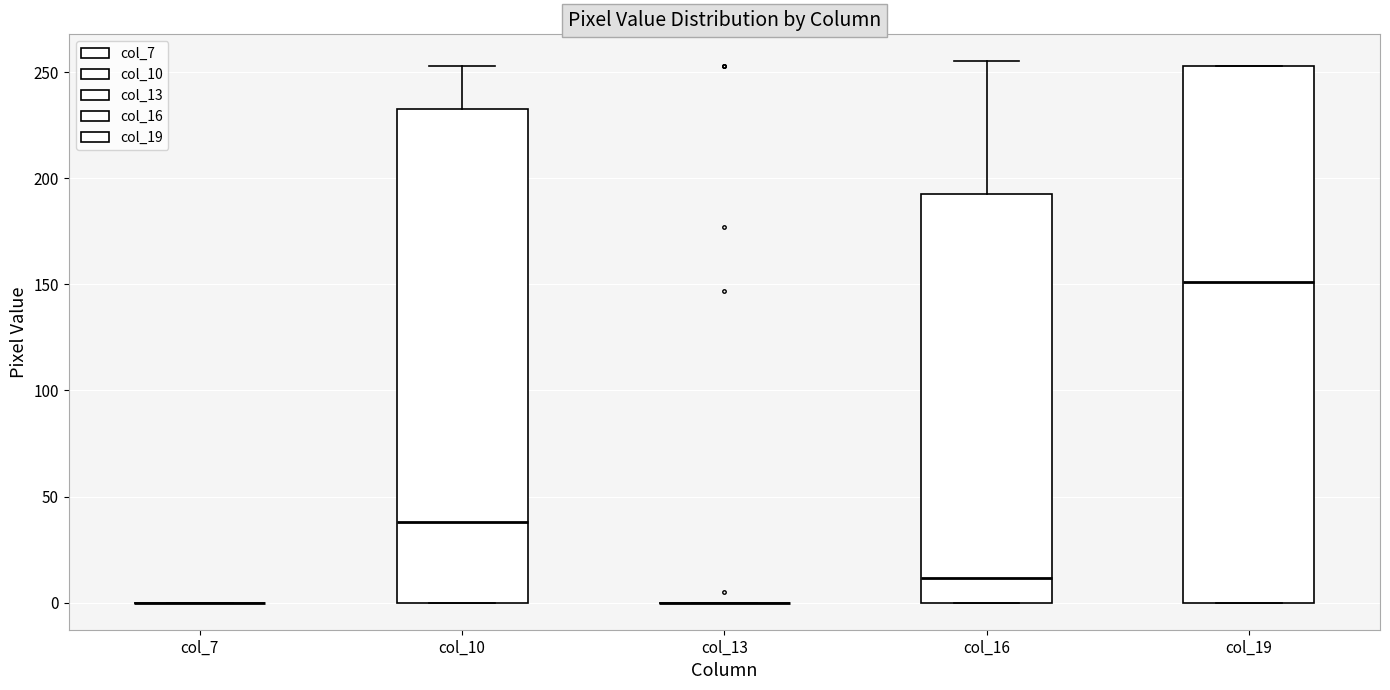

Reading left to right, read every box against the y-axis: the position of its median line, the range the box covers, and the ends of its whiskers. The values are not printed on the chart, so give them approximately, as read against the axis.

col_7: box collapsed to a line at 0, whiskers 0 to 0
col_10: median 40, box 0 to 235, whiskers 0 to 255
col_13: box collapsed to a line at 0, whiskers 0 to 0
col_16: median 10, box 0 to 195, whiskers 0 to 255
col_19: median 150, box 0 to 255, whiskers 0 to 255